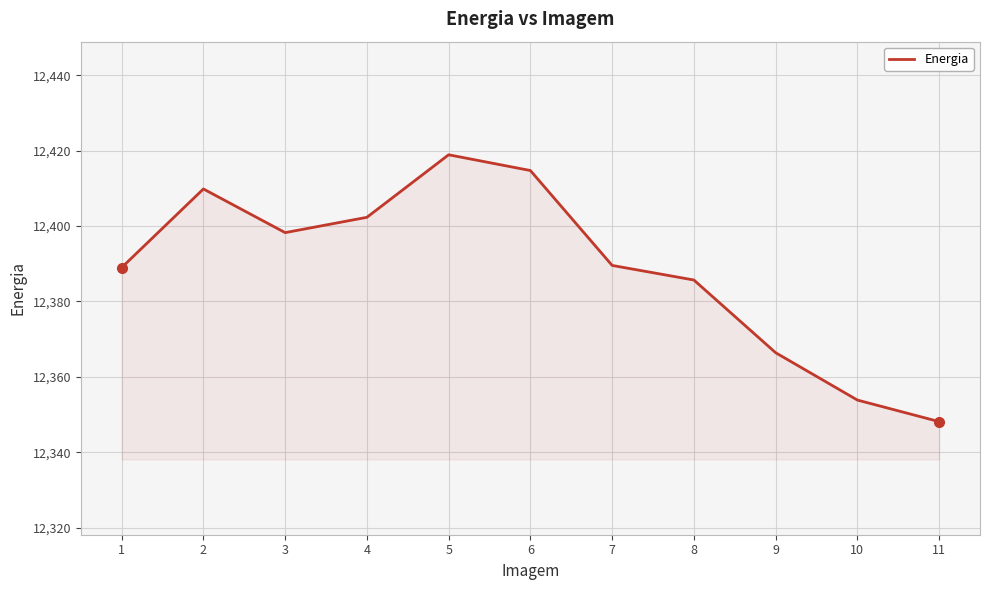

What is the difference between the maximum and minimum values?

70.8